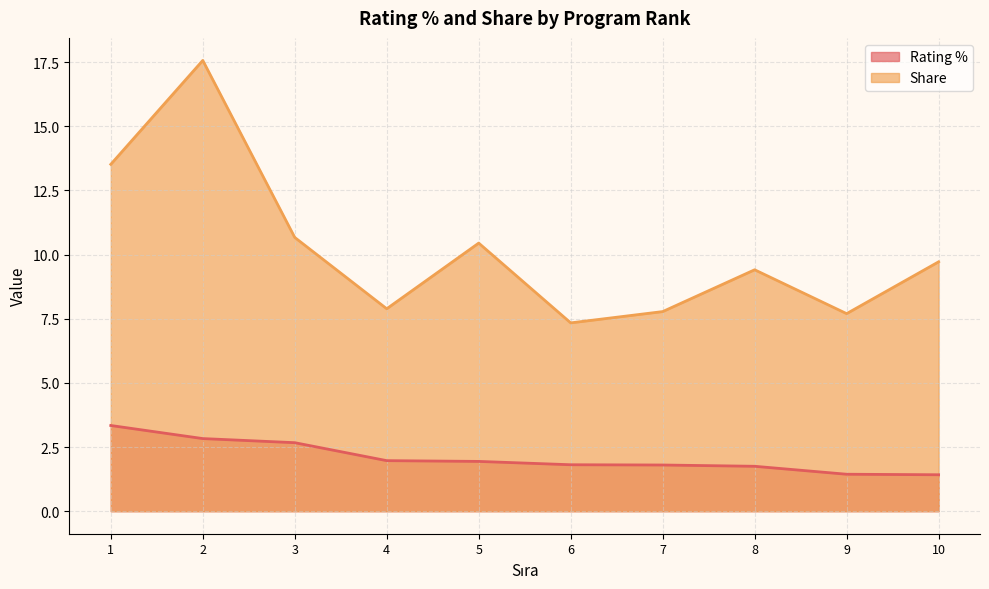

True or false: Rating % and Share cross at least once.

False